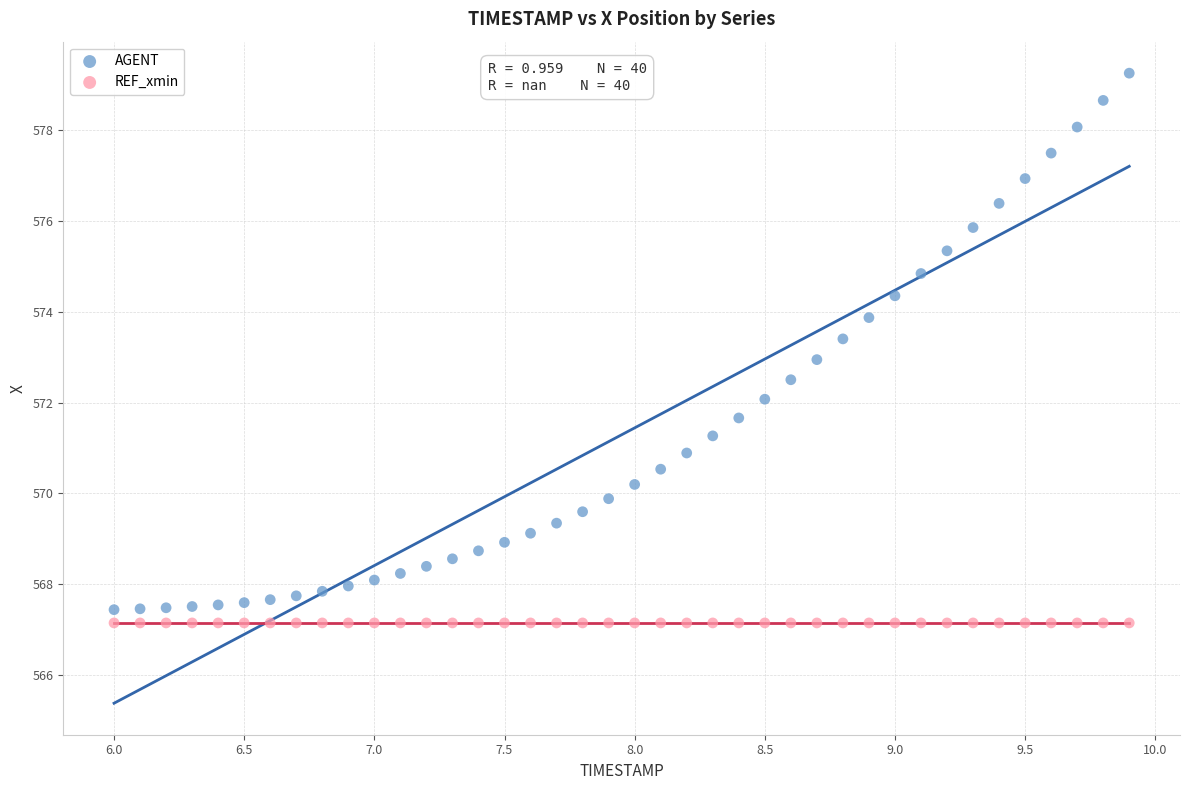

Which series contains the highest Y value?

AGENT